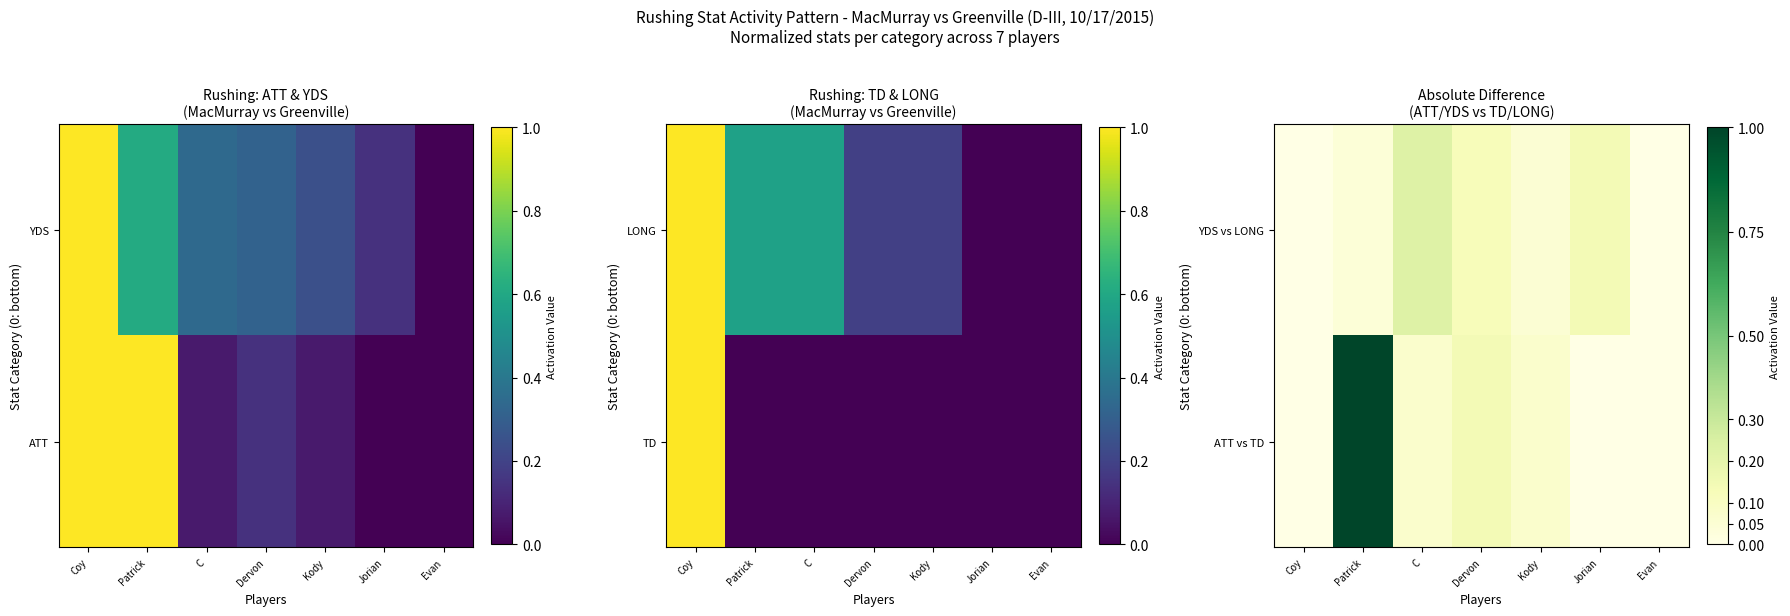

How many categories are shown in the chart?

7